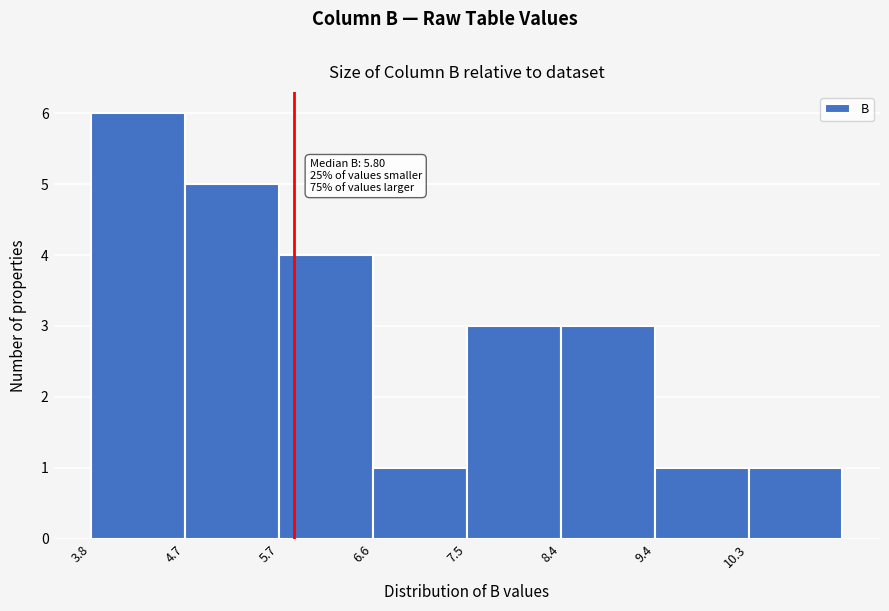

Over which range of the x-axis is the bar tallest?

3.8 to 4.7